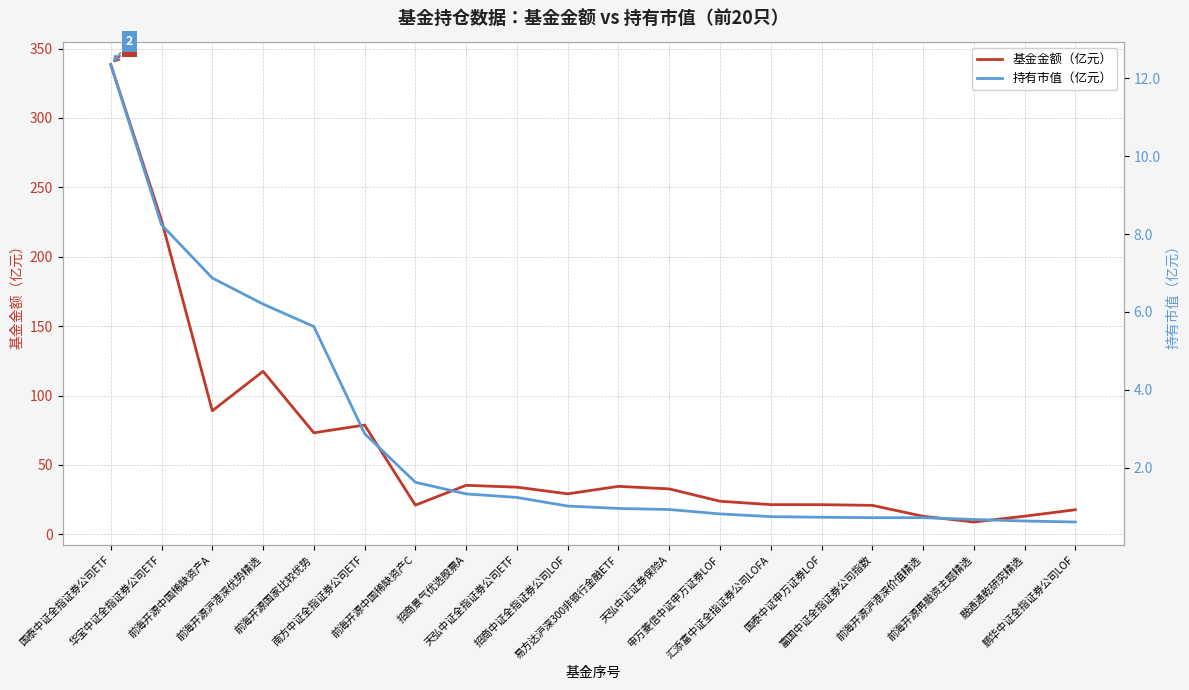

Which label corresponds to the largest value in the chart?

国泰中证全指证券公司ETF